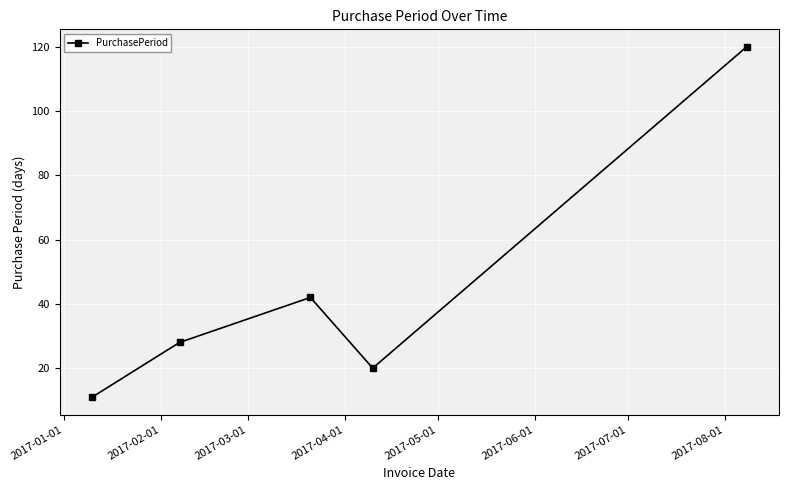

How many points are higher than both their immediate neighbors (excluding endpoints)?

1